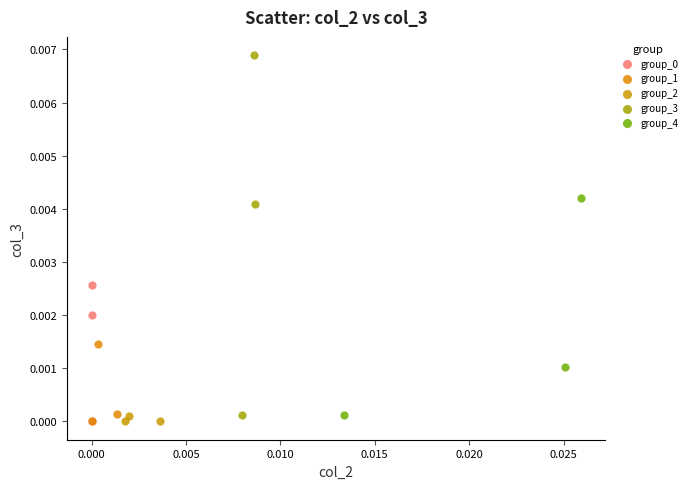

Which series contains the highest Y value?

group_3